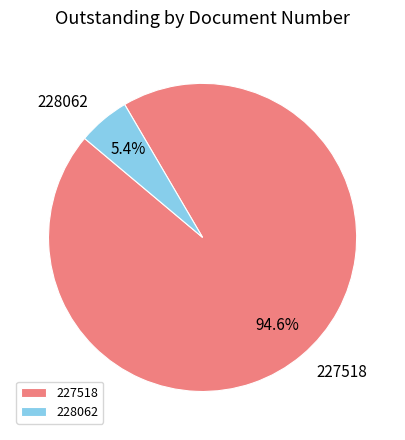

To the nearest percent, what is the difference between the 227518 and 228062 slice percentages?

89%